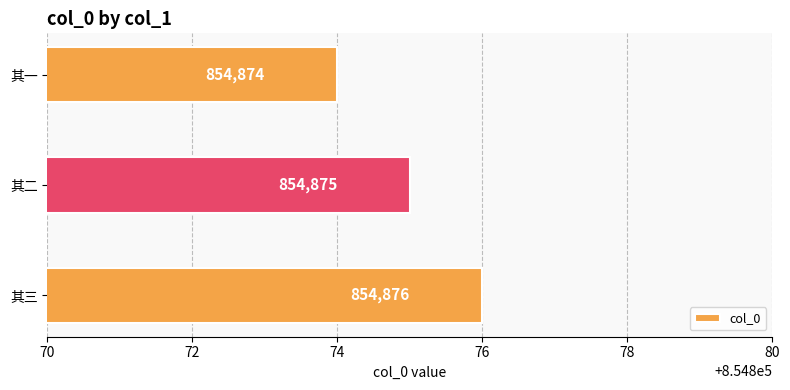

Rank the categories by value from highest to lowest.

其三, 其二, 其一